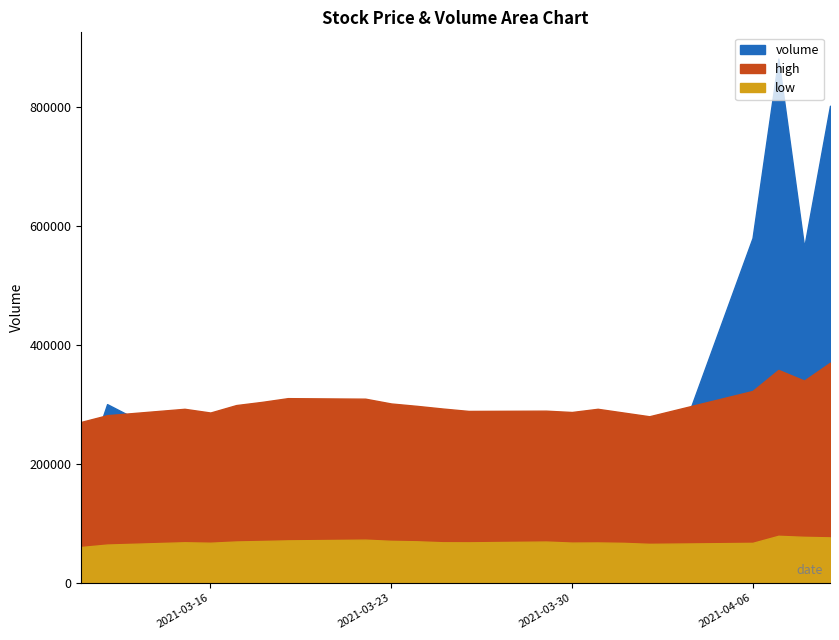

True or false: high has more than 1 interior local peaks.

True